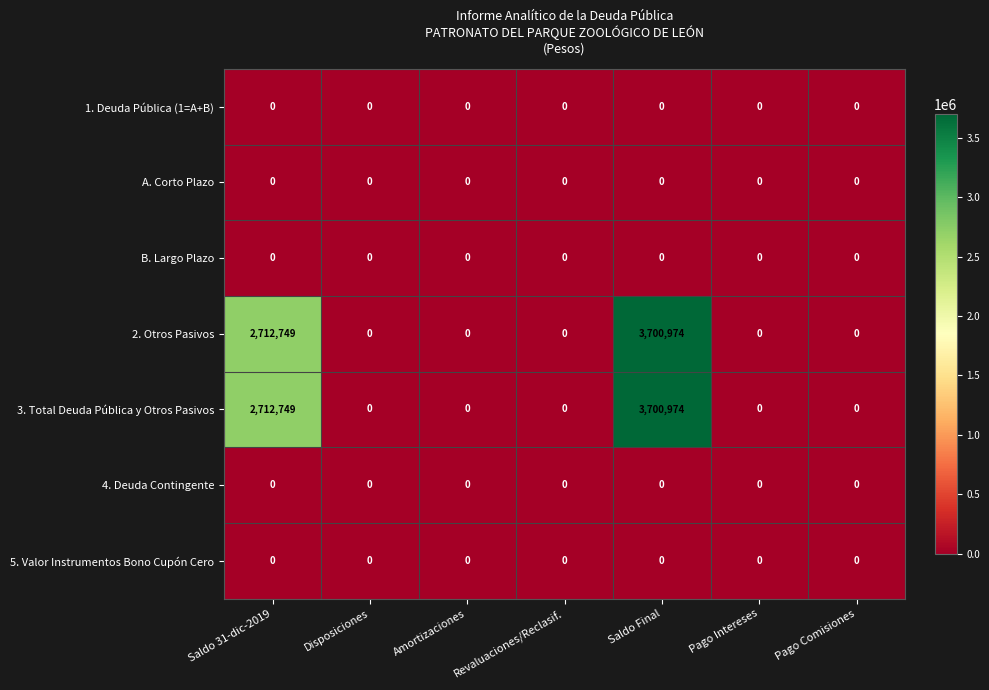

What is the greatest value displayed?

3700974